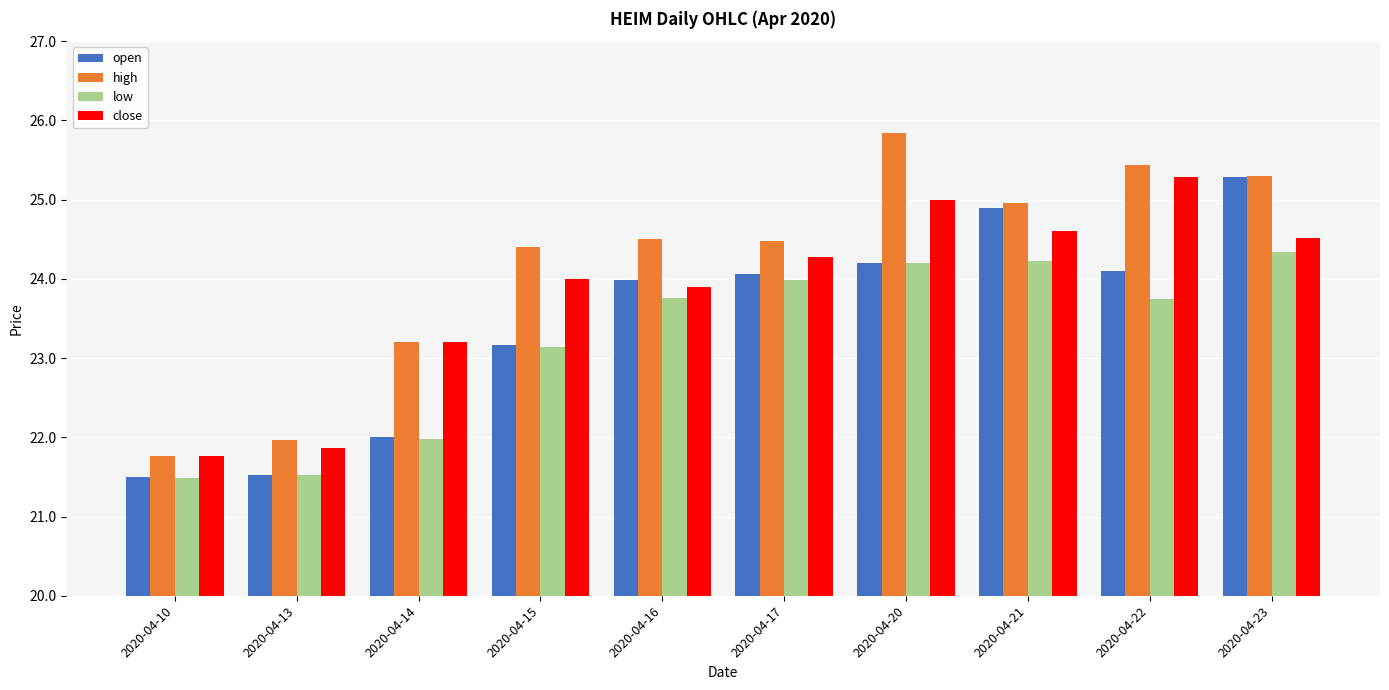

What is the difference between the open values at 2020-04-15 and 2020-04-13?

1.6